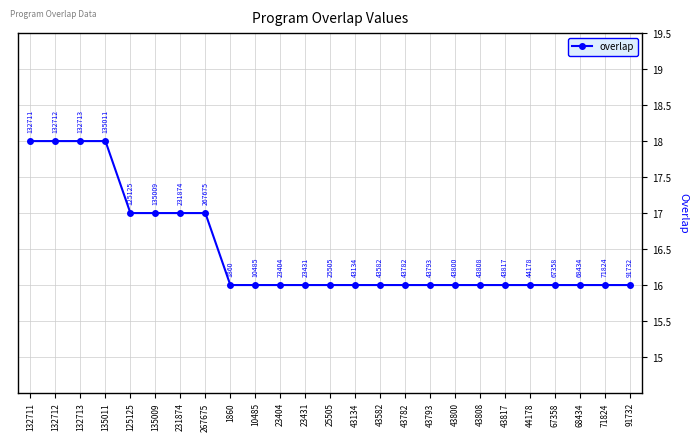

What is the average value?

16